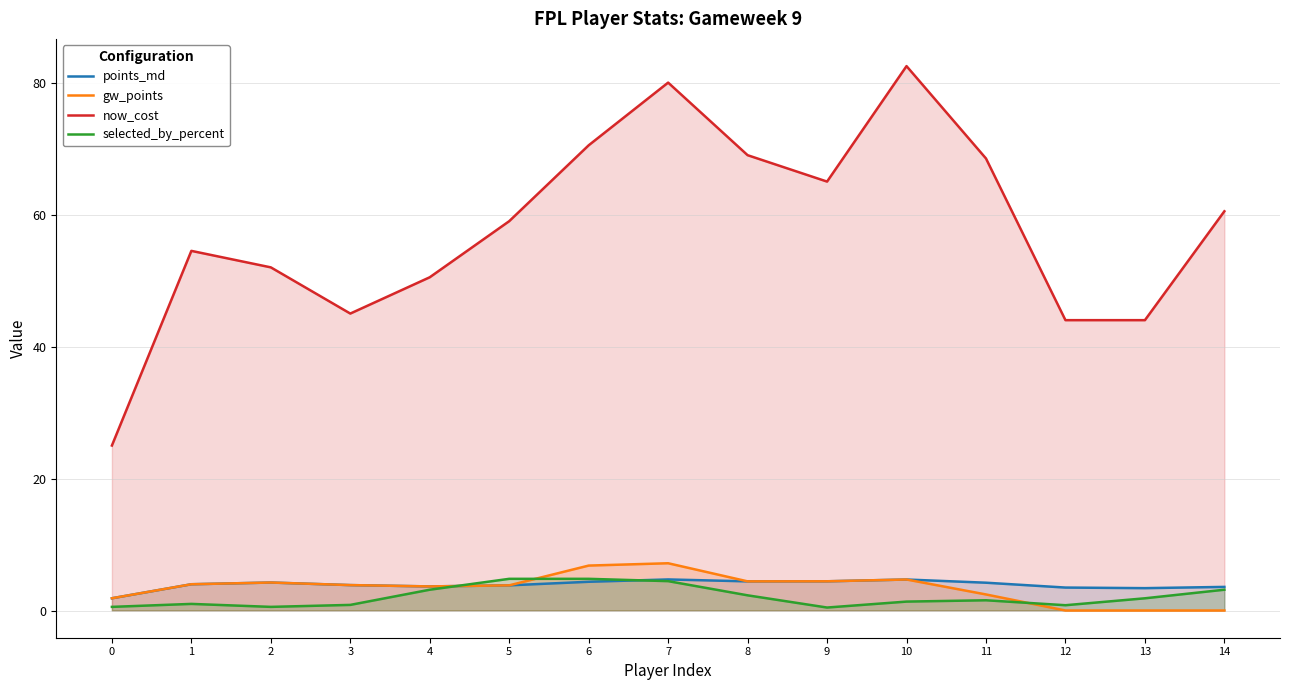

Does the chart display data point markers on the line(s)?

No